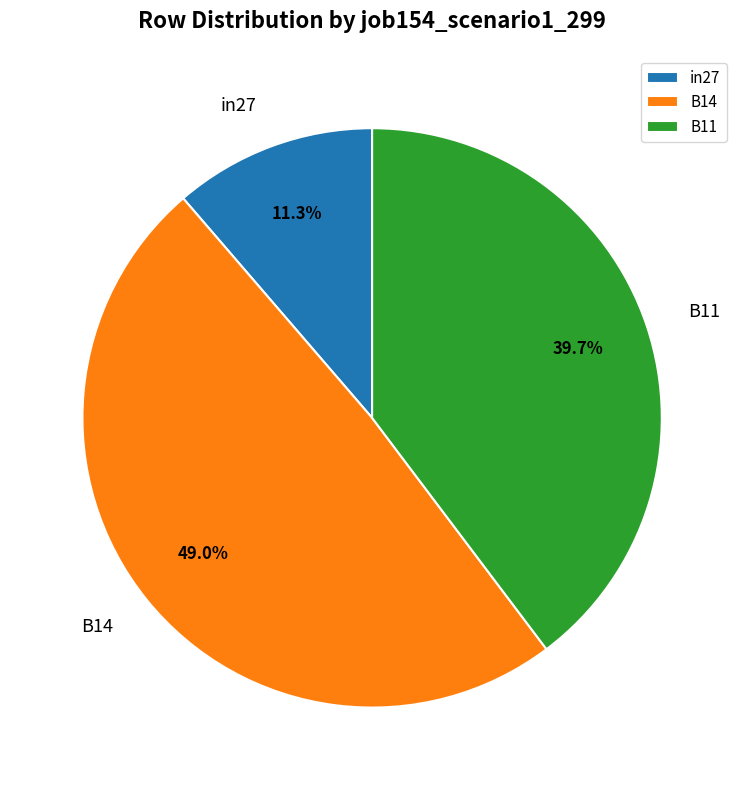

Do B11 and in27 together represent more than half of the pie?

Yes